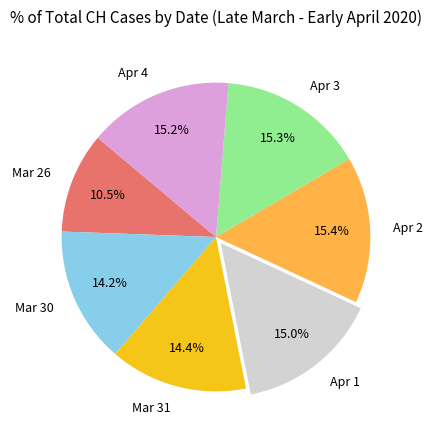

How much of the chart is everything except Apr 3?

84.7%